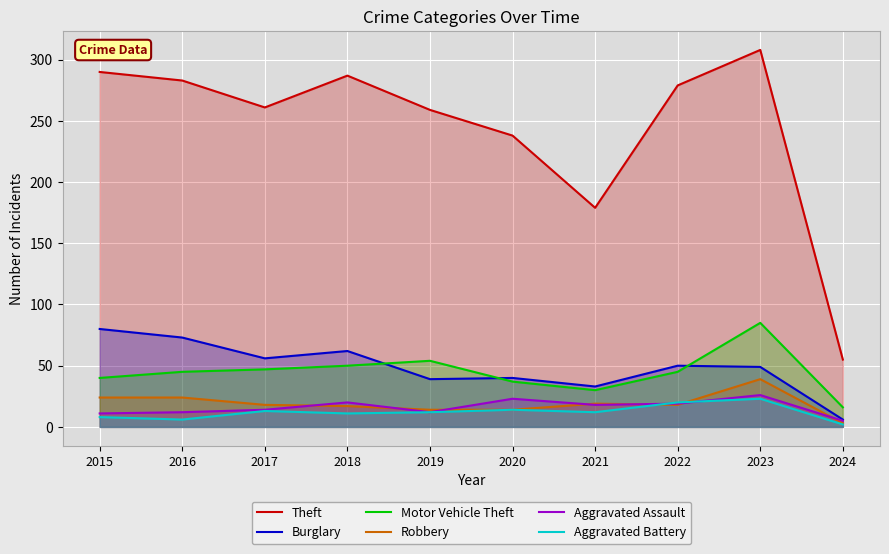

Reading left to right, extract all data points from this chart.

Theft: 2015=290	2016=283	2017=261	2018=287	2019=259	2020=238	2021=179	2022=279	2023=308	2024=55
Burglary: 2015=80	2016=73	2017=56	2018=62	2019=39	2020=40	2021=33	2022=50	2023=49	2024=6
Motor Vehicle Theft: 2015=40	2016=45	2017=47	2018=50	2019=54	2020=37	2021=30	2022=45	2023=85	2024=16
Robbery: 2015=24	2016=24	2017=18	2018=17	2019=14	2020=14	2021=19	2022=18	2023=39	2024=3
Aggravated Assault: 2015=11	2016=12	2017=14	2018=20	2019=12	2020=23	2021=18	2022=19	2023=26	2024=5
Aggravated Battery: 2015=8	2016=6	2017=13	2018=11	2019=12	2020=14	2021=12	2022=20	2023=23	2024=2